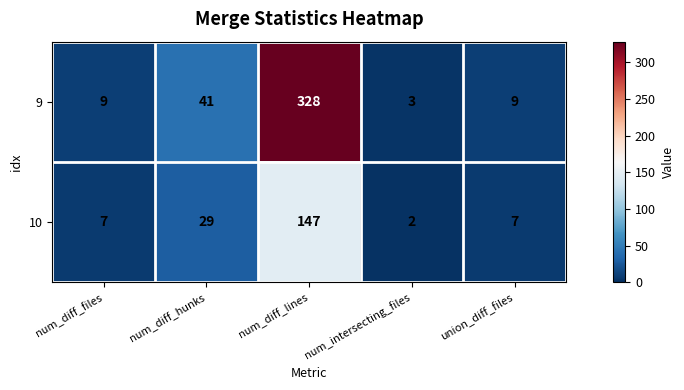

List the series in order of their overall mean, lowest first.

10, 9